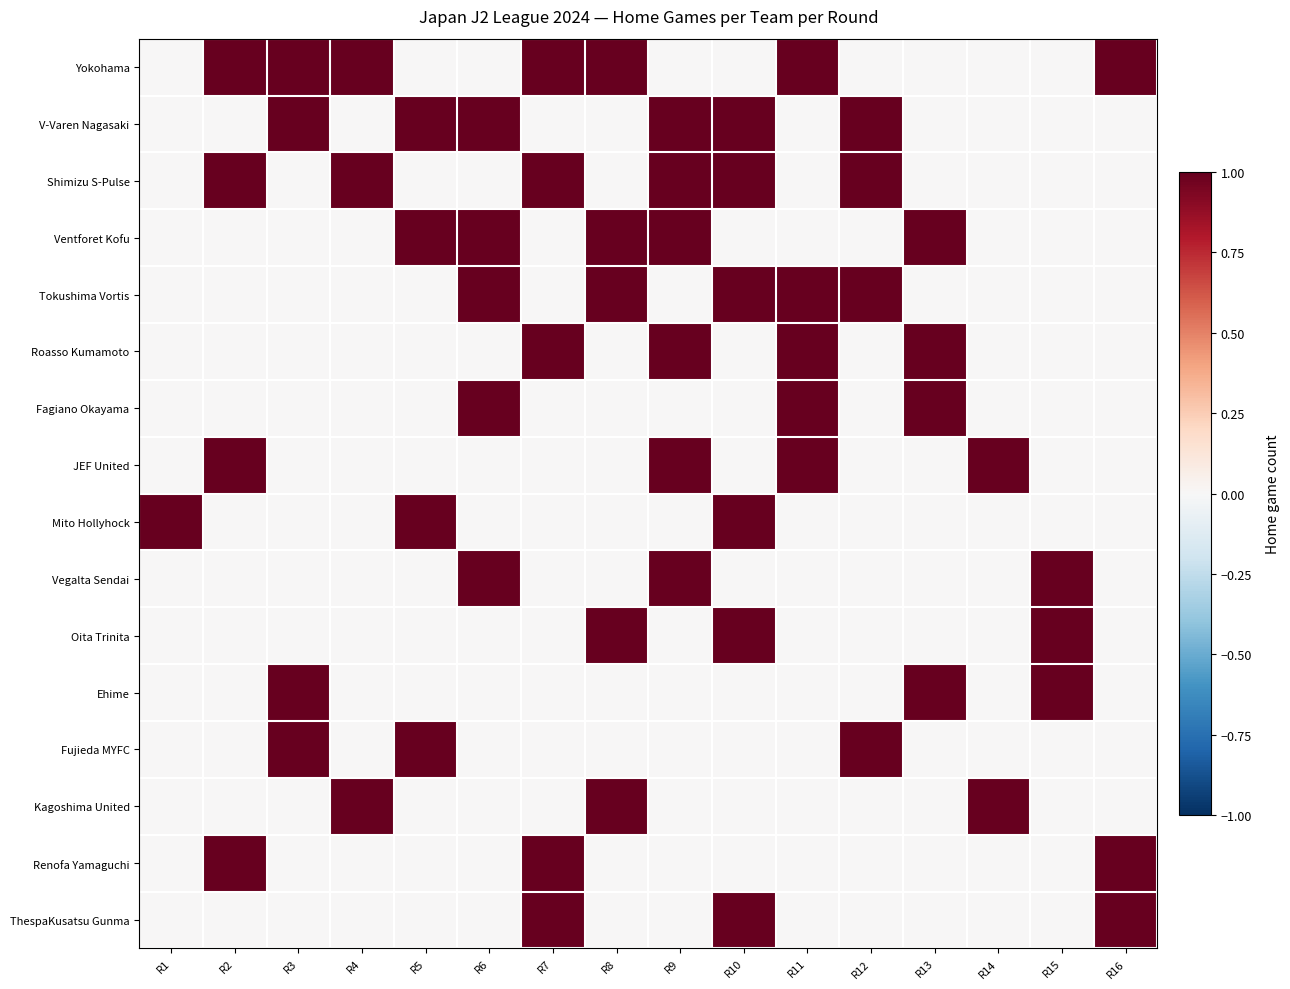

At which category is the sum across all series the highest?

R9